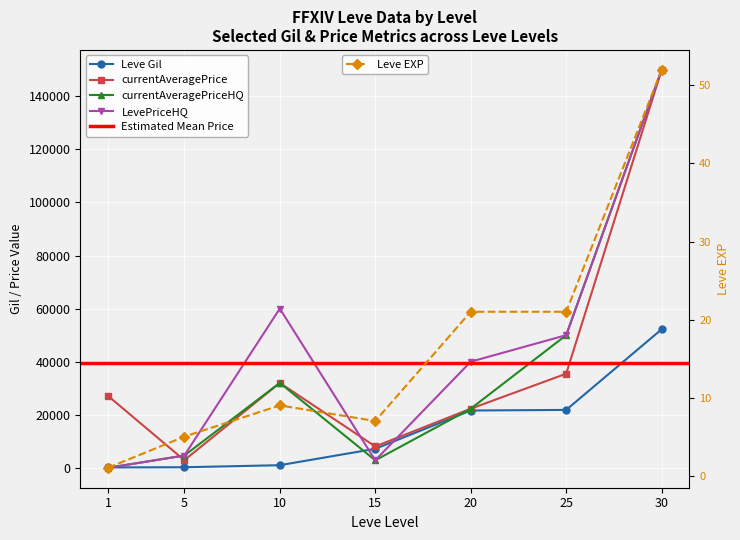

How many categories are shown in the chart?

7